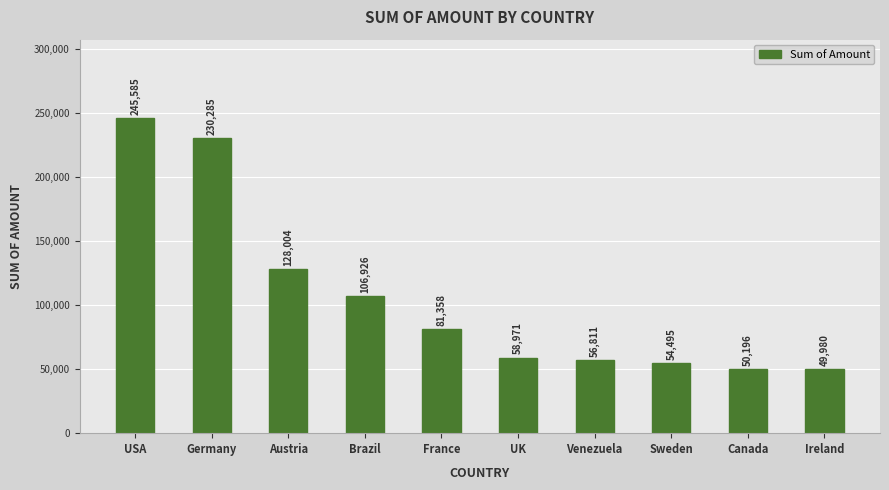

The value at Canada is 13958.0. True or false?

False